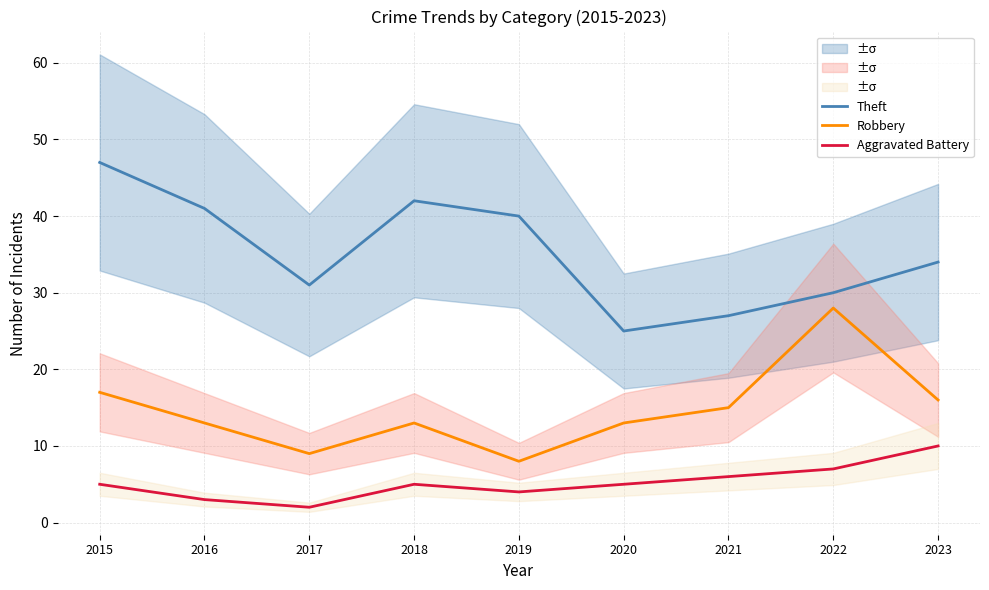

At which label does Theft first exceed 34?

2015